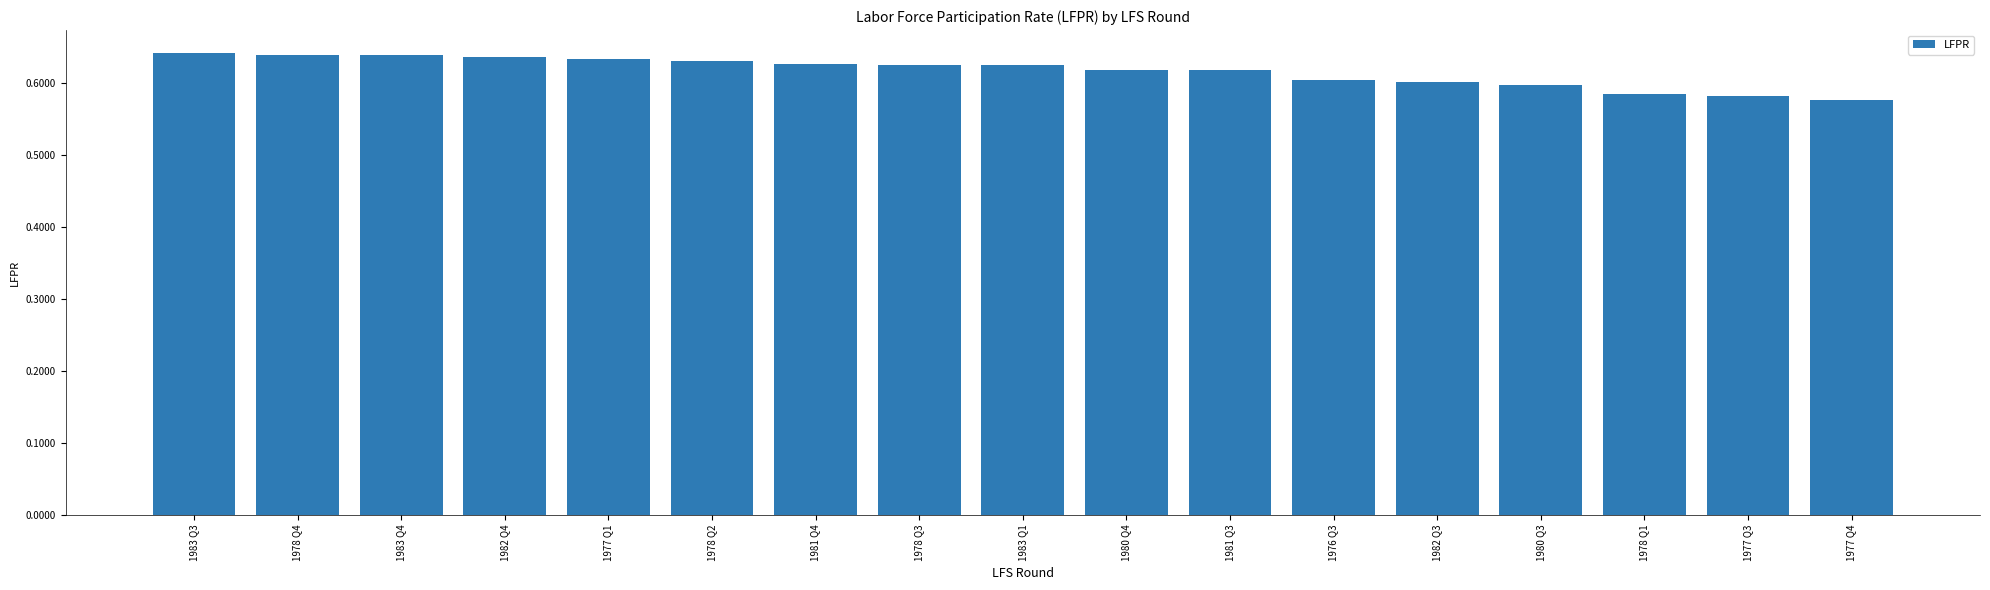

Which category has the lowest value across all series?

1977 Q4